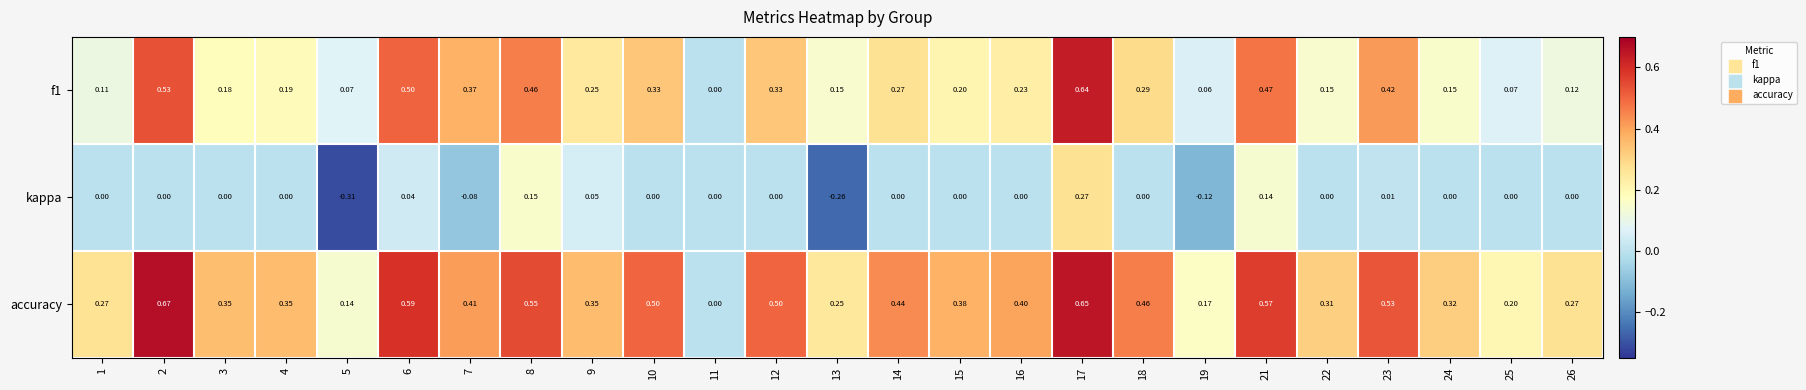

At 13, list the series in order from smallest to largest.

kappa, f1, accuracy